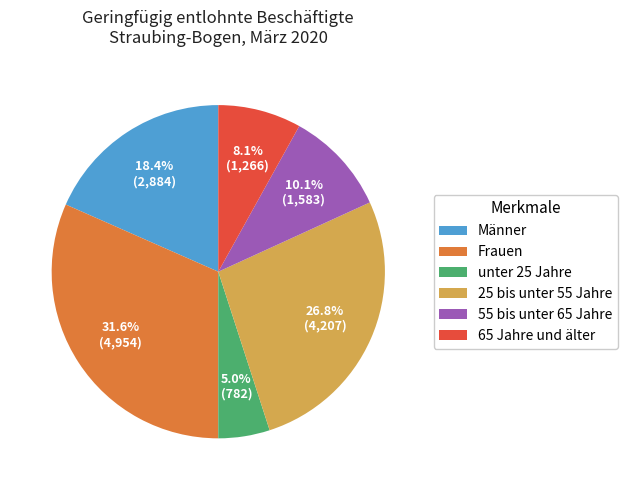

What portion of the pie excludes Männer?

81.6%